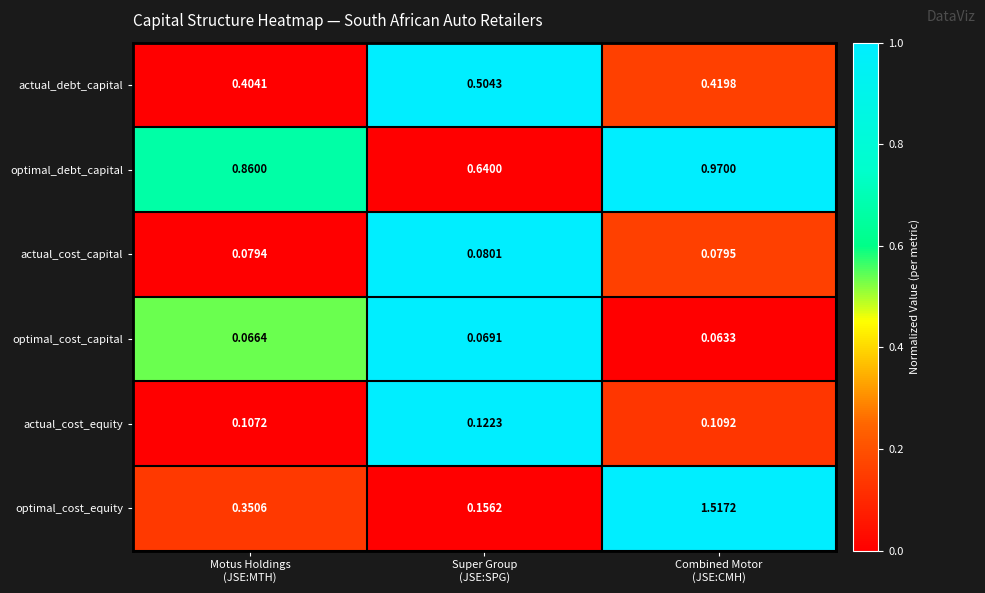

Which category has the lowest value across all series?

Combined Motor
(JSE:CMH)